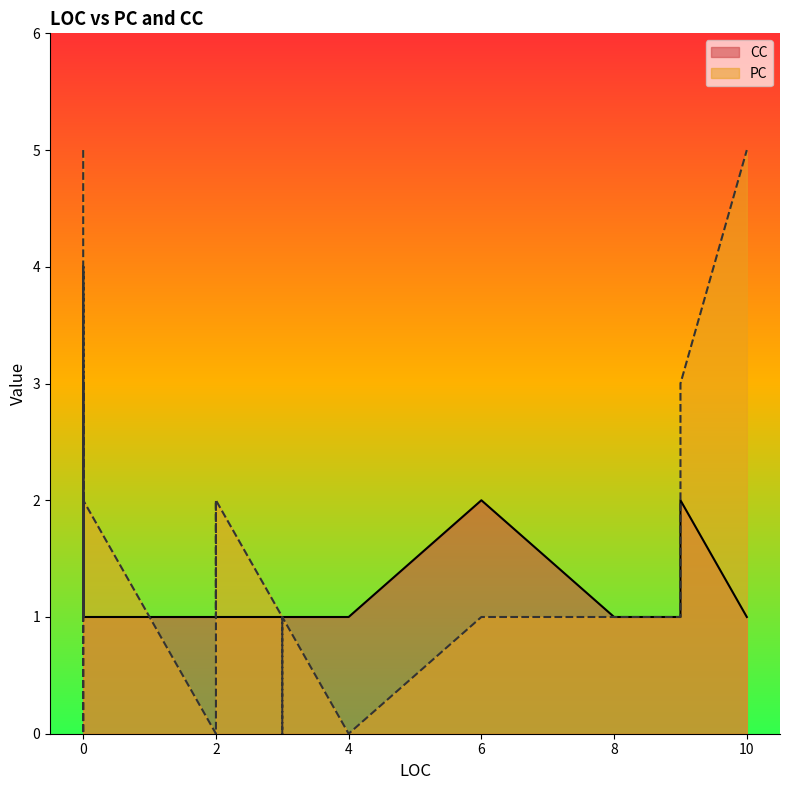

True or false: CC and PC cross at least once.

False